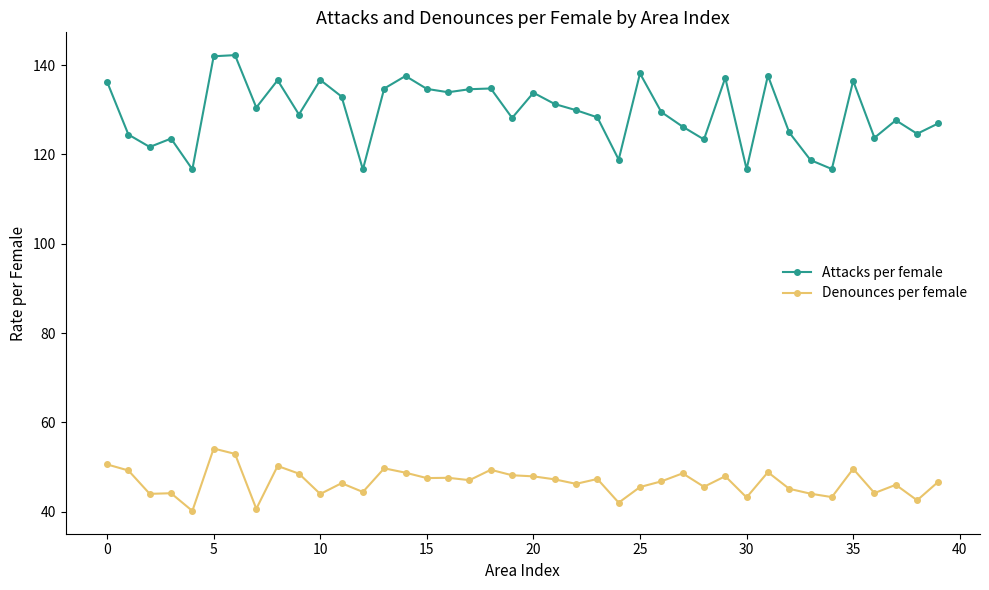

In Denounces per female, how many points are lower than both neighbors (excluding endpoints)?

14